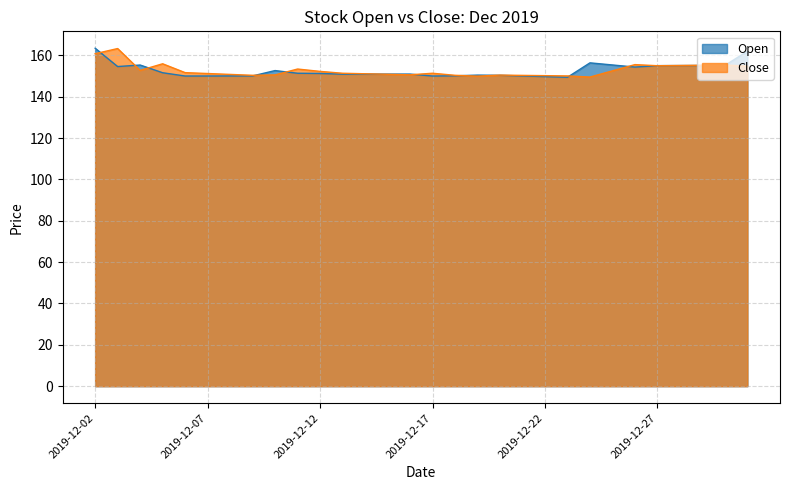

Reading right to left, transcribe all the data shown in this chart.

Open: 2019-12-31=162.0	2019-12-30=155.1	2019-12-29=155.1	2019-12-28=155.1	2019-12-27=155.0	2019-12-26=154.3	2019-12-25=155.4	2019-12-24=156.4	2019-12-23=149.4	2019-12-22=149.7	2019-12-21=150.0	2019-12-20=150.4	2019-12-19=150.4	2019-12-18=150.1	2019-12-17=150.0	2019-12-16=150.9	2019-12-15=150.9	2019-12-14=150.9	2019-12-13=150.9	2019-12-12=151.2	2019-12-11=151.3	2019-12-10=152.7	2019-12-09=150.1	2019-12-08=150.0	2019-12-07=150.0	2019-12-06=150.0	2019-12-05=151.6	2019-12-04=155.3	2019-12-03=154.6	2019-12-02=163.4
Close: 2019-12-31=154.8	2019-12-30=155.3	2019-12-29=155.2	2019-12-28=155.1	2019-12-27=155.0	2019-12-26=155.5	2019-12-25=152.5	2019-12-24=149.5	2019-12-23=150.1	2019-12-22=150.2	2019-12-21=150.3	2019-12-20=150.4	2019-12-19=150.0	2019-12-18=150.4	2019-12-17=151.3	2019-12-16=150.6	2019-12-15=150.8	2019-12-14=151.1	2019-12-13=151.3	2019-12-12=152.2	2019-12-11=153.4	2019-12-10=150.6	2019-12-09=150.4	2019-12-08=150.8	2019-12-07=151.2	2019-12-06=151.7	2019-12-05=155.9	2019-12-04=152.7	2019-12-03=163.3	2019-12-02=160.8